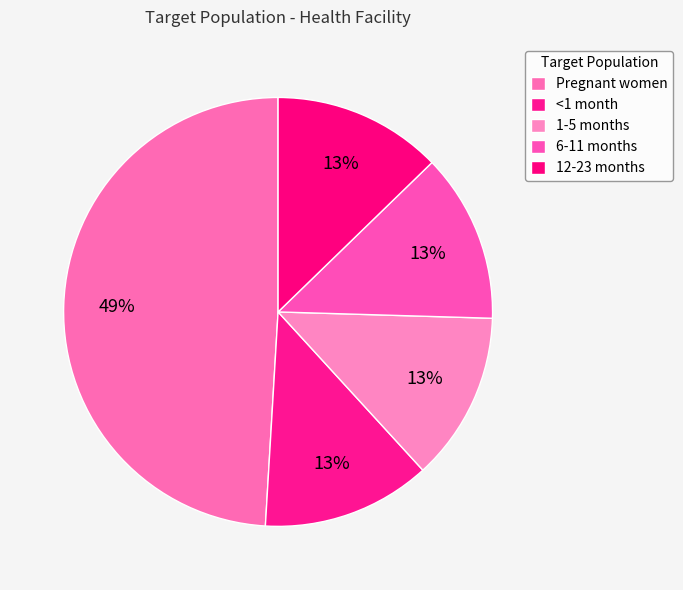

Which has a higher value, 1-5 months or 12-23 months?

1-5 months